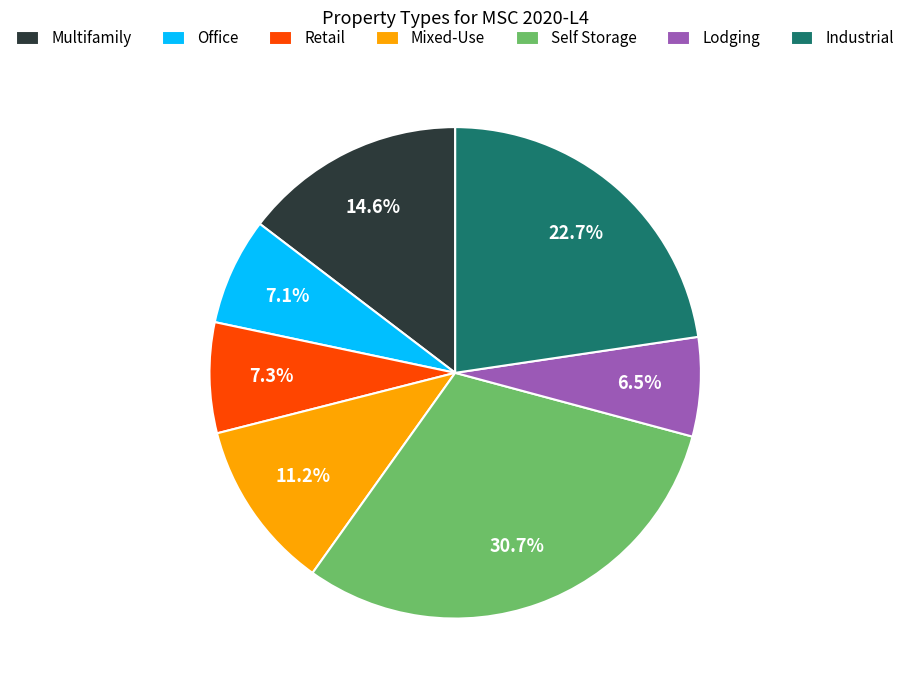

How much of the chart is everything except Self Storage?

69.3%